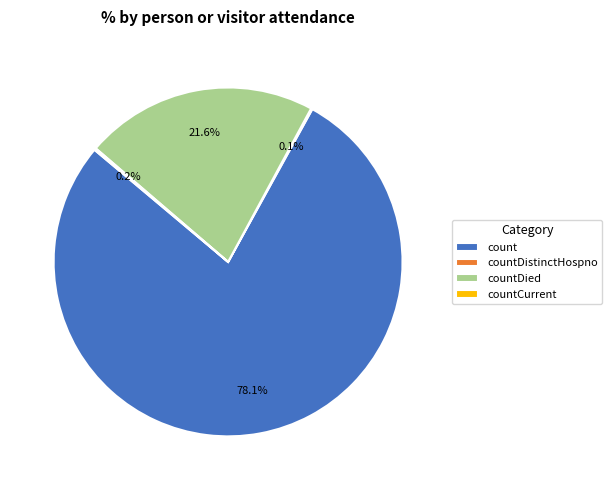

Which slice is the largest?

count